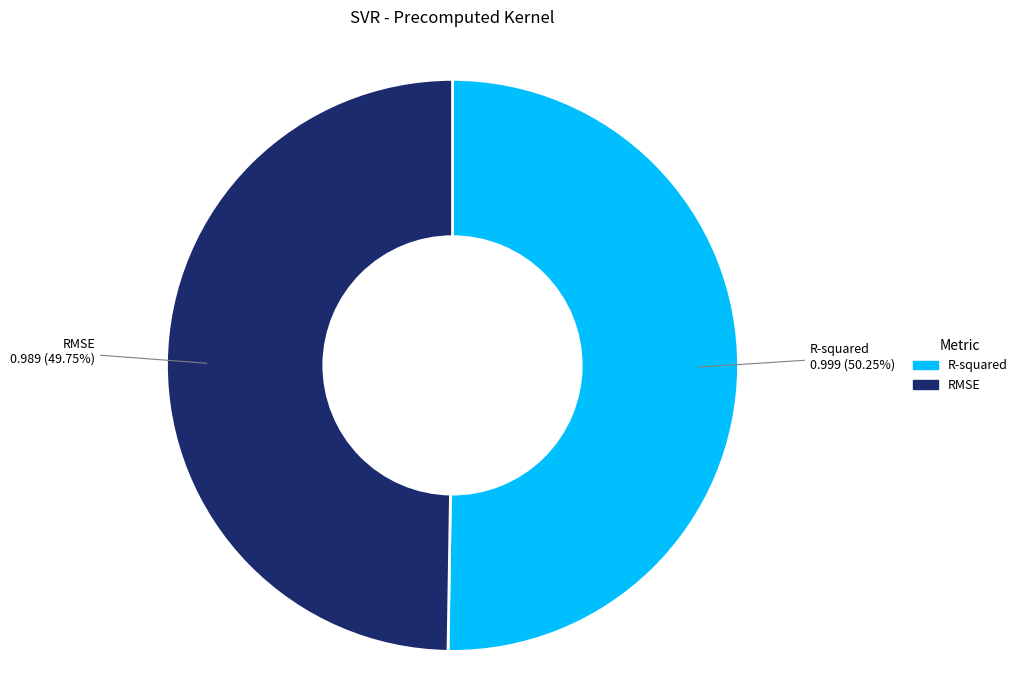

Is R-squared the majority of the pie?

Yes